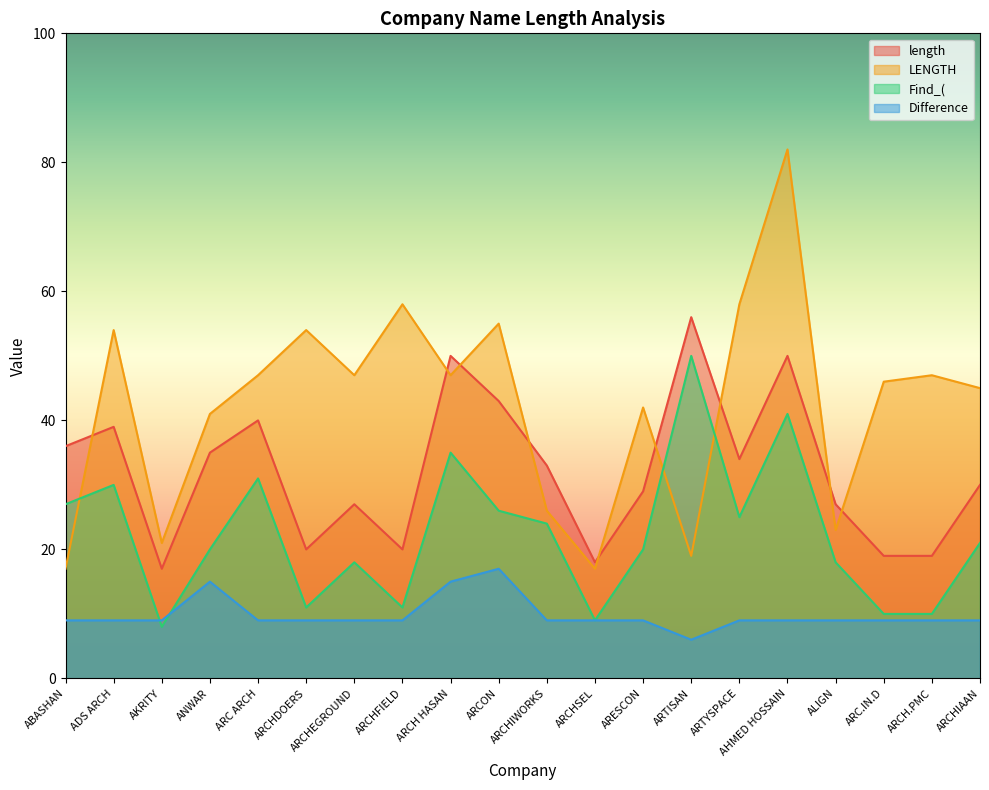

At which category does the chart reach its peak across all series?

AHMED HOSSAIN